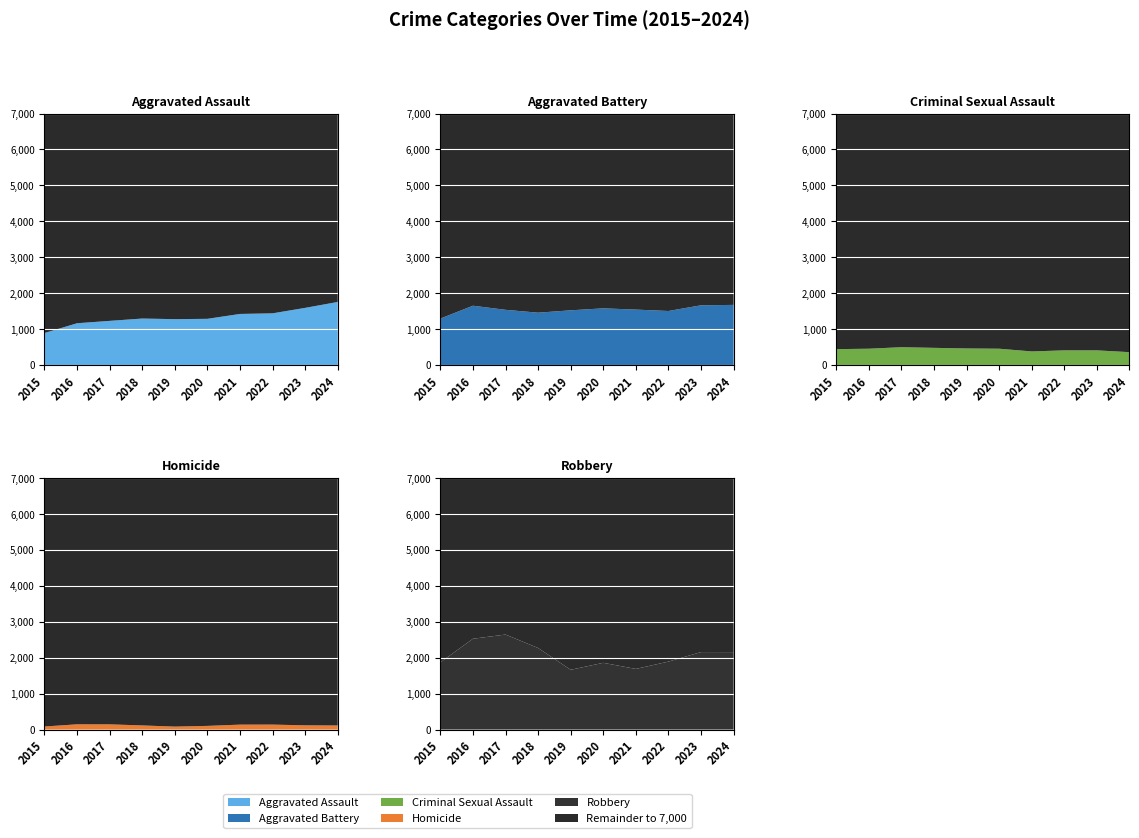

Reading left to right, transcribe all the data shown in this chart.

Aggravated Assault: 2015=890	2016=1162	2017=1228	2018=1293	2019=1276	2020=1285	2021=1421	2022=1438	2023=1590	2024=1755
Aggravated Battery: 2015=1292	2016=1650	2017=1536	2018=1456	2019=1522	2020=1577	2021=1542	2022=1503	2023=1662	2024=1673
Criminal Sexual Assault: 2015=441	2016=453	2017=495	2018=477	2019=460	2020=453	2021=377	2022=407	2023=407	2024=357
Homicide: 2015=85	2016=146	2017=145	2018=115	2019=82	2020=102	2021=137	2022=138	2023=118	2024=113
Robbery: 2015=1871	2016=2528	2017=2645	2018=2271	2019=1664	2020=1858	2021=1688	2022=1892	2023=2157	2024=2156